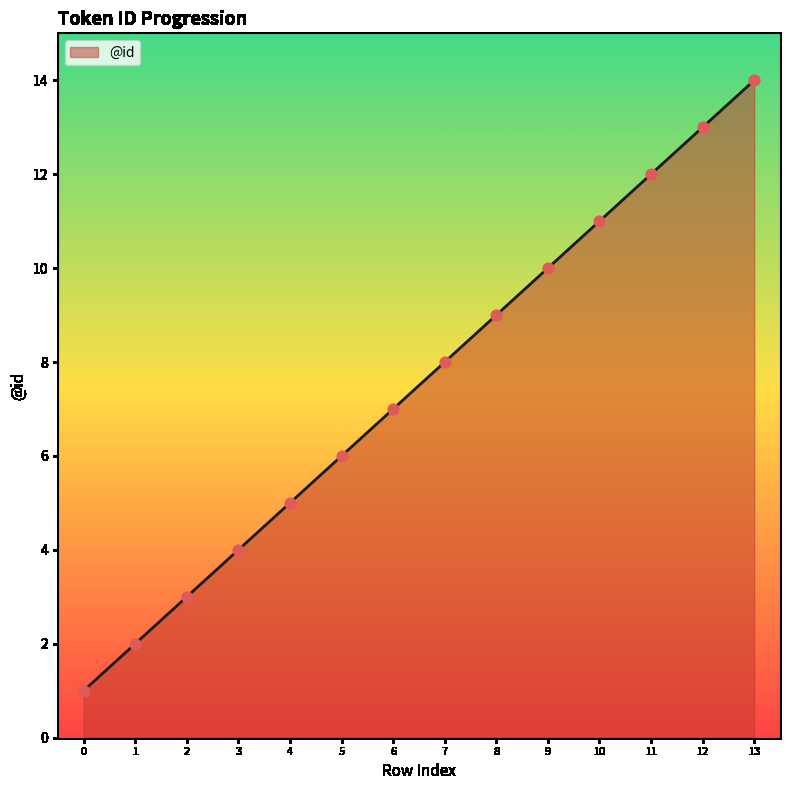

Which has a higher value, 9 or 5?

9